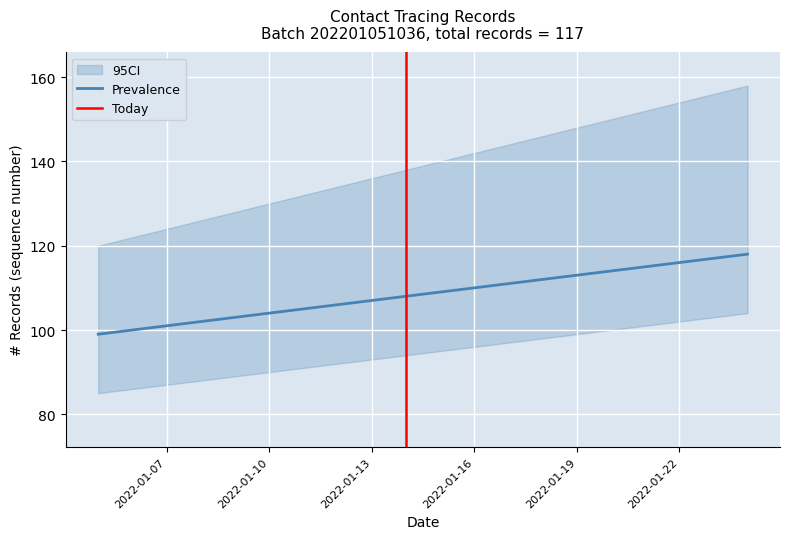

What is the sum of the CI_lower values at 2022-01-06 and 2022-01-09?

175